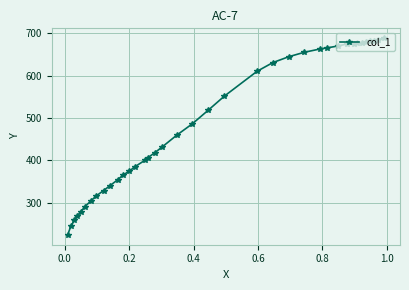

What is the greatest value displayed?

688.1